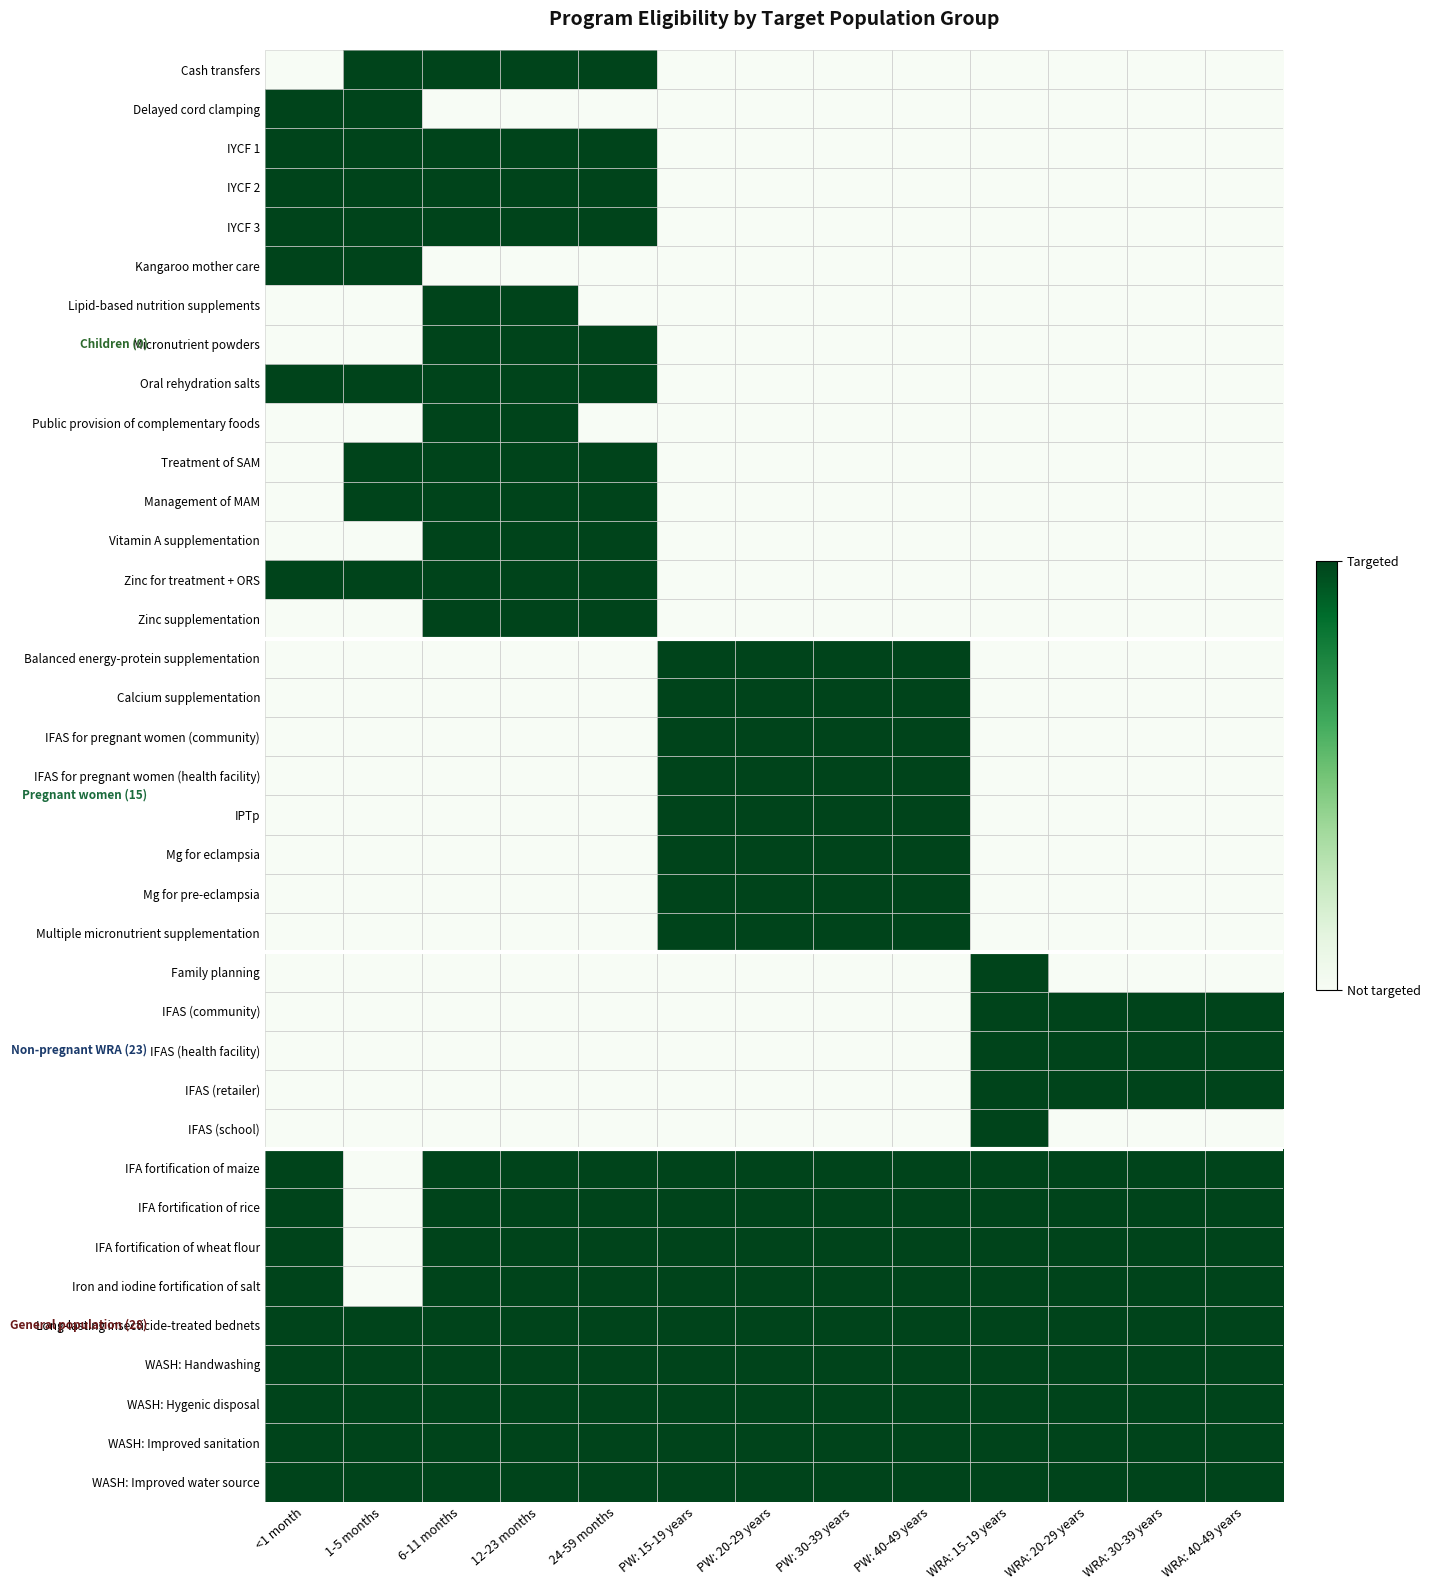

Reading left to right, what are all the values shown in this chart?

Cash transfers: <1 month=0	1-5 months=1	6-11 months=1	12-23 months=1	24-59 months=1	PW: 15-19 years=0	PW: 20-29 years=0	PW: 30-39 years=0	PW: 40-49 years=0	WRA: 15-19 years=0	WRA: 20-29 years=0	WRA: 30-39 years=0	WRA: 40-49 years=0
Delayed cord clamping: <1 month=1	1-5 months=1	6-11 months=0	12-23 months=0	24-59 months=0	PW: 15-19 years=0	PW: 20-29 years=0	PW: 30-39 years=0	PW: 40-49 years=0	WRA: 15-19 years=0	WRA: 20-29 years=0	WRA: 30-39 years=0	WRA: 40-49 years=0
IYCF 1: <1 month=1	1-5 months=1	6-11 months=1	12-23 months=1	24-59 months=1	PW: 15-19 years=0	PW: 20-29 years=0	PW: 30-39 years=0	PW: 40-49 years=0	WRA: 15-19 years=0	WRA: 20-29 years=0	WRA: 30-39 years=0	WRA: 40-49 years=0
IYCF 2: <1 month=1	1-5 months=1	6-11 months=1	12-23 months=1	24-59 months=1	PW: 15-19 years=0	PW: 20-29 years=0	PW: 30-39 years=0	PW: 40-49 years=0	WRA: 15-19 years=0	WRA: 20-29 years=0	WRA: 30-39 years=0	WRA: 40-49 years=0
IYCF 3: <1 month=1	1-5 months=1	6-11 months=1	12-23 months=1	24-59 months=1	PW: 15-19 years=0	PW: 20-29 years=0	PW: 30-39 years=0	PW: 40-49 years=0	WRA: 15-19 years=0	WRA: 20-29 years=0	WRA: 30-39 years=0	WRA: 40-49 years=0
Kangaroo mother care: <1 month=1	1-5 months=1	6-11 months=0	12-23 months=0	24-59 months=0	PW: 15-19 years=0	PW: 20-29 years=0	PW: 30-39 years=0	PW: 40-49 years=0	WRA: 15-19 years=0	WRA: 20-29 years=0	WRA: 30-39 years=0	WRA: 40-49 years=0
Lipid-based nutrition supplements: <1 month=0	1-5 months=0	6-11 months=1	12-23 months=1	24-59 months=0	PW: 15-19 years=0	PW: 20-29 years=0	PW: 30-39 years=0	PW: 40-49 years=0	WRA: 15-19 years=0	WRA: 20-29 years=0	WRA: 30-39 years=0	WRA: 40-49 years=0
Micronutrient powders: <1 month=0	1-5 months=0	6-11 months=1	12-23 months=1	24-59 months=1	PW: 15-19 years=0	PW: 20-29 years=0	PW: 30-39 years=0	PW: 40-49 years=0	WRA: 15-19 years=0	WRA: 20-29 years=0	WRA: 30-39 years=0	WRA: 40-49 years=0
Oral rehydration salts: <1 month=1	1-5 months=1	6-11 months=1	12-23 months=1	24-59 months=1	PW: 15-19 years=0	PW: 20-29 years=0	PW: 30-39 years=0	PW: 40-49 years=0	WRA: 15-19 years=0	WRA: 20-29 years=0	WRA: 30-39 years=0	WRA: 40-49 years=0
Public provision of complementary foods: <1 month=0	1-5 months=0	6-11 months=1	12-23 months=1	24-59 months=0	PW: 15-19 years=0	PW: 20-29 years=0	PW: 30-39 years=0	PW: 40-49 years=0	WRA: 15-19 years=0	WRA: 20-29 years=0	WRA: 30-39 years=0	WRA: 40-49 years=0
Treatment of SAM: <1 month=0	1-5 months=1	6-11 months=1	12-23 months=1	24-59 months=1	PW: 15-19 years=0	PW: 20-29 years=0	PW: 30-39 years=0	PW: 40-49 years=0	WRA: 15-19 years=0	WRA: 20-29 years=0	WRA: 30-39 years=0	WRA: 40-49 years=0
Management of MAM: <1 month=0	1-5 months=1	6-11 months=1	12-23 months=1	24-59 months=1	PW: 15-19 years=0	PW: 20-29 years=0	PW: 30-39 years=0	PW: 40-49 years=0	WRA: 15-19 years=0	WRA: 20-29 years=0	WRA: 30-39 years=0	WRA: 40-49 years=0
Vitamin A supplementation: <1 month=0	1-5 months=0	6-11 months=1	12-23 months=1	24-59 months=1	PW: 15-19 years=0	PW: 20-29 years=0	PW: 30-39 years=0	PW: 40-49 years=0	WRA: 15-19 years=0	WRA: 20-29 years=0	WRA: 30-39 years=0	WRA: 40-49 years=0
Zinc for treatment + ORS: <1 month=1	1-5 months=1	6-11 months=1	12-23 months=1	24-59 months=1	PW: 15-19 years=0	PW: 20-29 years=0	PW: 30-39 years=0	PW: 40-49 years=0	WRA: 15-19 years=0	WRA: 20-29 years=0	WRA: 30-39 years=0	WRA: 40-49 years=0
Zinc supplementation: <1 month=0	1-5 months=0	6-11 months=1	12-23 months=1	24-59 months=1	PW: 15-19 years=0	PW: 20-29 years=0	PW: 30-39 years=0	PW: 40-49 years=0	WRA: 15-19 years=0	WRA: 20-29 years=0	WRA: 30-39 years=0	WRA: 40-49 years=0
Balanced energy-protein supplementation: <1 month=0	1-5 months=0	6-11 months=0	12-23 months=0	24-59 months=0	PW: 15-19 years=1	PW: 20-29 years=1	PW: 30-39 years=1	PW: 40-49 years=1	WRA: 15-19 years=0	WRA: 20-29 years=0	WRA: 30-39 years=0	WRA: 40-49 years=0
Calcium supplementation: <1 month=0	1-5 months=0	6-11 months=0	12-23 months=0	24-59 months=0	PW: 15-19 years=1	PW: 20-29 years=1	PW: 30-39 years=1	PW: 40-49 years=1	WRA: 15-19 years=0	WRA: 20-29 years=0	WRA: 30-39 years=0	WRA: 40-49 years=0
IFAS for pregnant women (community): <1 month=0	1-5 months=0	6-11 months=0	12-23 months=0	24-59 months=0	PW: 15-19 years=1	PW: 20-29 years=1	PW: 30-39 years=1	PW: 40-49 years=1	WRA: 15-19 years=0	WRA: 20-29 years=0	WRA: 30-39 years=0	WRA: 40-49 years=0
IFAS for pregnant women (health facility): <1 month=0	1-5 months=0	6-11 months=0	12-23 months=0	24-59 months=0	PW: 15-19 years=1	PW: 20-29 years=1	PW: 30-39 years=1	PW: 40-49 years=1	WRA: 15-19 years=0	WRA: 20-29 years=0	WRA: 30-39 years=0	WRA: 40-49 years=0
IPTp: <1 month=0	1-5 months=0	6-11 months=0	12-23 months=0	24-59 months=0	PW: 15-19 years=1	PW: 20-29 years=1	PW: 30-39 years=1	PW: 40-49 years=1	WRA: 15-19 years=0	WRA: 20-29 years=0	WRA: 30-39 years=0	WRA: 40-49 years=0
Mg for eclampsia: <1 month=0	1-5 months=0	6-11 months=0	12-23 months=0	24-59 months=0	PW: 15-19 years=1	PW: 20-29 years=1	PW: 30-39 years=1	PW: 40-49 years=1	WRA: 15-19 years=0	WRA: 20-29 years=0	WRA: 30-39 years=0	WRA: 40-49 years=0
Mg for pre-eclampsia: <1 month=0	1-5 months=0	6-11 months=0	12-23 months=0	24-59 months=0	PW: 15-19 years=1	PW: 20-29 years=1	PW: 30-39 years=1	PW: 40-49 years=1	WRA: 15-19 years=0	WRA: 20-29 years=0	WRA: 30-39 years=0	WRA: 40-49 years=0
Multiple micronutrient supplementation: <1 month=0	1-5 months=0	6-11 months=0	12-23 months=0	24-59 months=0	PW: 15-19 years=1	PW: 20-29 years=1	PW: 30-39 years=1	PW: 40-49 years=1	WRA: 15-19 years=0	WRA: 20-29 years=0	WRA: 30-39 years=0	WRA: 40-49 years=0
Family planning: <1 month=0	1-5 months=0	6-11 months=0	12-23 months=0	24-59 months=0	PW: 15-19 years=0	PW: 20-29 years=0	PW: 30-39 years=0	PW: 40-49 years=0	WRA: 15-19 years=1	WRA: 20-29 years=0	WRA: 30-39 years=0	WRA: 40-49 years=0
IFAS (community): <1 month=0	1-5 months=0	6-11 months=0	12-23 months=0	24-59 months=0	PW: 15-19 years=0	PW: 20-29 years=0	PW: 30-39 years=0	PW: 40-49 years=0	WRA: 15-19 years=1	WRA: 20-29 years=1	WRA: 30-39 years=1	WRA: 40-49 years=1
IFAS (health facility): <1 month=0	1-5 months=0	6-11 months=0	12-23 months=0	24-59 months=0	PW: 15-19 years=0	PW: 20-29 years=0	PW: 30-39 years=0	PW: 40-49 years=0	WRA: 15-19 years=1	WRA: 20-29 years=1	WRA: 30-39 years=1	WRA: 40-49 years=1
IFAS (retailer): <1 month=0	1-5 months=0	6-11 months=0	12-23 months=0	24-59 months=0	PW: 15-19 years=0	PW: 20-29 years=0	PW: 30-39 years=0	PW: 40-49 years=0	WRA: 15-19 years=1	WRA: 20-29 years=1	WRA: 30-39 years=1	WRA: 40-49 years=1
IFAS (school): <1 month=0	1-5 months=0	6-11 months=0	12-23 months=0	24-59 months=0	PW: 15-19 years=0	PW: 20-29 years=0	PW: 30-39 years=0	PW: 40-49 years=0	WRA: 15-19 years=1	WRA: 20-29 years=0	WRA: 30-39 years=0	WRA: 40-49 years=0
IFA fortification of maize: <1 month=1	1-5 months=0	6-11 months=1	12-23 months=1	24-59 months=1	PW: 15-19 years=1	PW: 20-29 years=1	PW: 30-39 years=1	PW: 40-49 years=1	WRA: 15-19 years=1	WRA: 20-29 years=1	WRA: 30-39 years=1	WRA: 40-49 years=1
IFA fortification of rice: <1 month=1	1-5 months=0	6-11 months=1	12-23 months=1	24-59 months=1	PW: 15-19 years=1	PW: 20-29 years=1	PW: 30-39 years=1	PW: 40-49 years=1	WRA: 15-19 years=1	WRA: 20-29 years=1	WRA: 30-39 years=1	WRA: 40-49 years=1
IFA fortification of wheat flour: <1 month=1	1-5 months=0	6-11 months=1	12-23 months=1	24-59 months=1	PW: 15-19 years=1	PW: 20-29 years=1	PW: 30-39 years=1	PW: 40-49 years=1	WRA: 15-19 years=1	WRA: 20-29 years=1	WRA: 30-39 years=1	WRA: 40-49 years=1
Iron and iodine fortification of salt: <1 month=1	1-5 months=0	6-11 months=1	12-23 months=1	24-59 months=1	PW: 15-19 years=1	PW: 20-29 years=1	PW: 30-39 years=1	PW: 40-49 years=1	WRA: 15-19 years=1	WRA: 20-29 years=1	WRA: 30-39 years=1	WRA: 40-49 years=1
Long-lasting insecticide-treated bednets: <1 month=1	1-5 months=1	6-11 months=1	12-23 months=1	24-59 months=1	PW: 15-19 years=1	PW: 20-29 years=1	PW: 30-39 years=1	PW: 40-49 years=1	WRA: 15-19 years=1	WRA: 20-29 years=1	WRA: 30-39 years=1	WRA: 40-49 years=1
WASH: Handwashing: <1 month=1	1-5 months=1	6-11 months=1	12-23 months=1	24-59 months=1	PW: 15-19 years=1	PW: 20-29 years=1	PW: 30-39 years=1	PW: 40-49 years=1	WRA: 15-19 years=1	WRA: 20-29 years=1	WRA: 30-39 years=1	WRA: 40-49 years=1
WASH: Hygenic disposal: <1 month=1	1-5 months=1	6-11 months=1	12-23 months=1	24-59 months=1	PW: 15-19 years=1	PW: 20-29 years=1	PW: 30-39 years=1	PW: 40-49 years=1	WRA: 15-19 years=1	WRA: 20-29 years=1	WRA: 30-39 years=1	WRA: 40-49 years=1
WASH: Improved sanitation: <1 month=1	1-5 months=1	6-11 months=1	12-23 months=1	24-59 months=1	PW: 15-19 years=1	PW: 20-29 years=1	PW: 30-39 years=1	PW: 40-49 years=1	WRA: 15-19 years=1	WRA: 20-29 years=1	WRA: 30-39 years=1	WRA: 40-49 years=1
WASH: Improved water source: <1 month=1	1-5 months=1	6-11 months=1	12-23 months=1	24-59 months=1	PW: 15-19 years=1	PW: 20-29 years=1	PW: 30-39 years=1	PW: 40-49 years=1	WRA: 15-19 years=1	WRA: 20-29 years=1	WRA: 30-39 years=1	WRA: 40-49 years=1